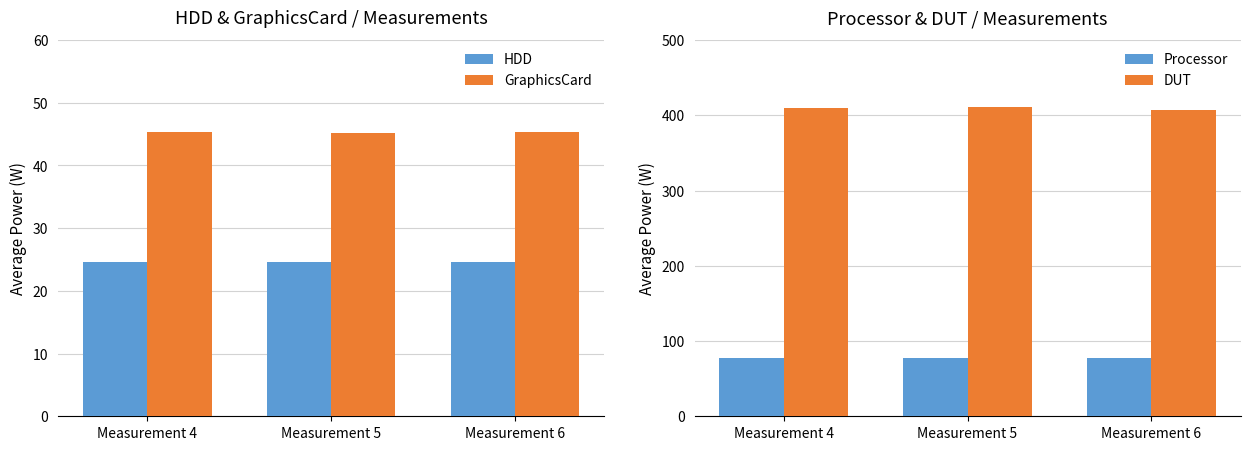

Reading right to left, what are all the values shown in this chart?

HDD: Measurement 6=24.6	Measurement 5=24.6	Measurement 4=24.6
GraphicsCard: Measurement 6=45.3	Measurement 5=45.2	Measurement 4=45.3
Processor: Measurement 6=77.1	Measurement 5=77.0	Measurement 4=77.1
DUT: Measurement 6=406.6	Measurement 5=411.2	Measurement 4=409.8